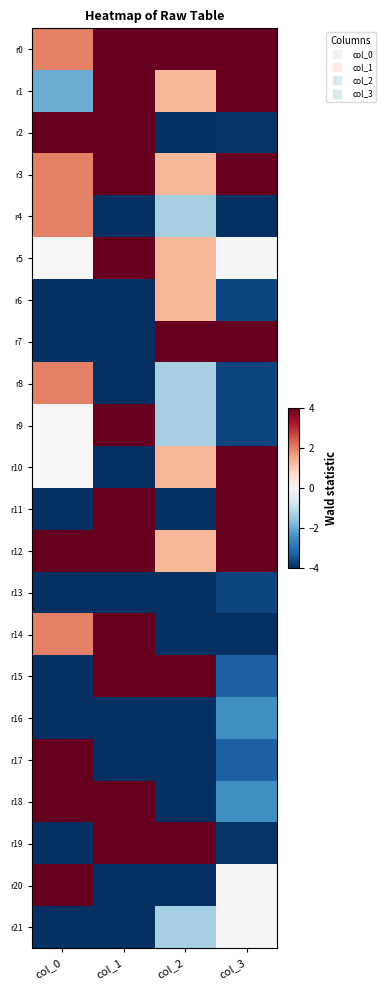

Rank the series at col_1 from lowest to highest value.

r4, r6, r7, r8, r10, r13, r16, r17, r20, r21, r0, r1, r2, r3, r5, r9, r11, r12, r14, r15, r18, r19